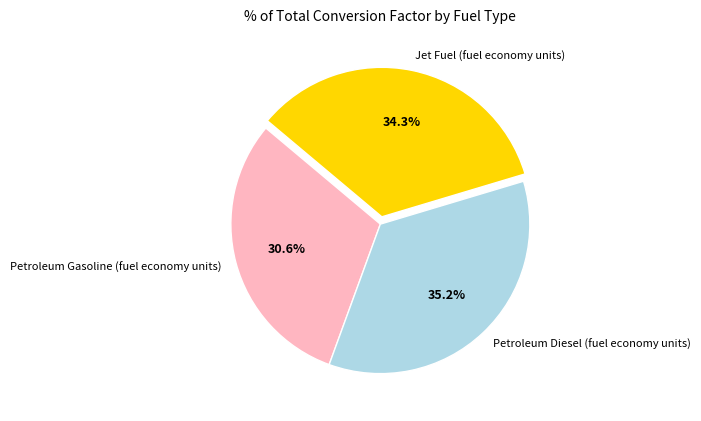

The Petroleum Gasoline (fuel economy units) slice represents 31% of the pie. True or false?

True